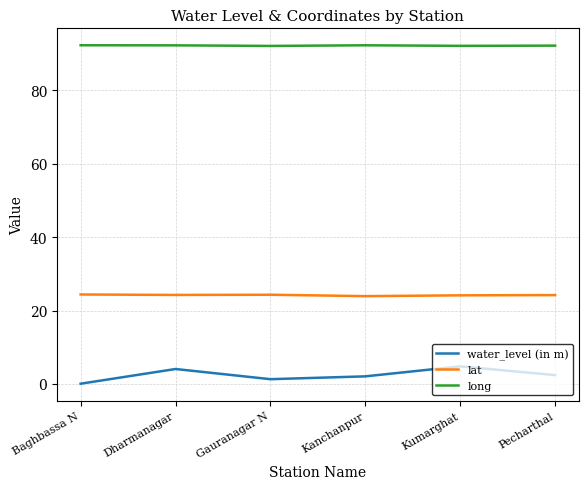

Is the value of lat at Kumarghat greater than the value of long at Gauranagar N?

No